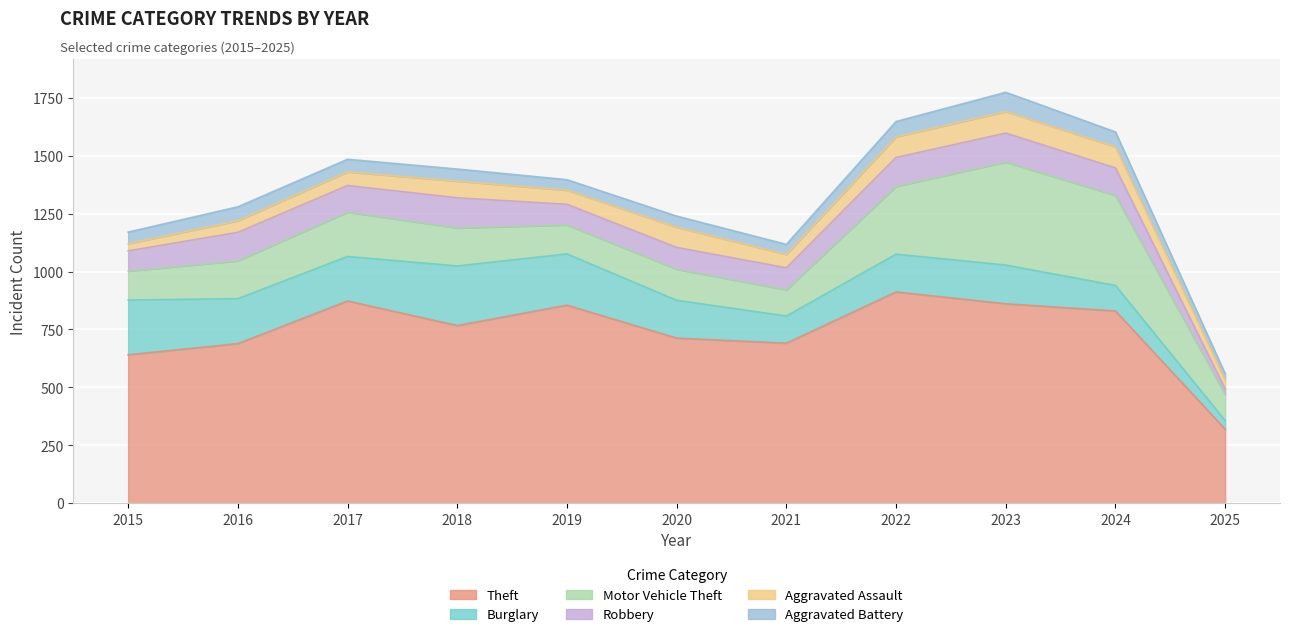

What is the difference between the highest and lowest values at 2015?

610